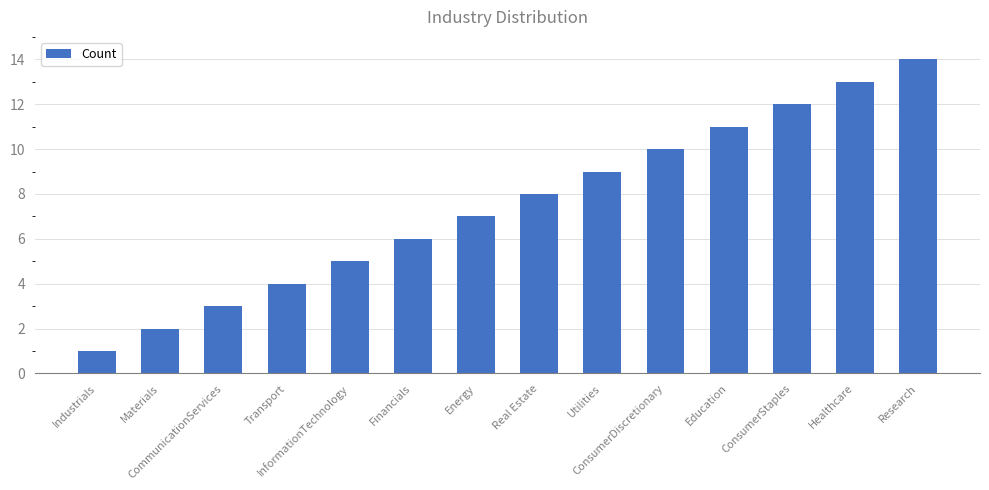

What is the difference between the maximum and second lowest values?

12